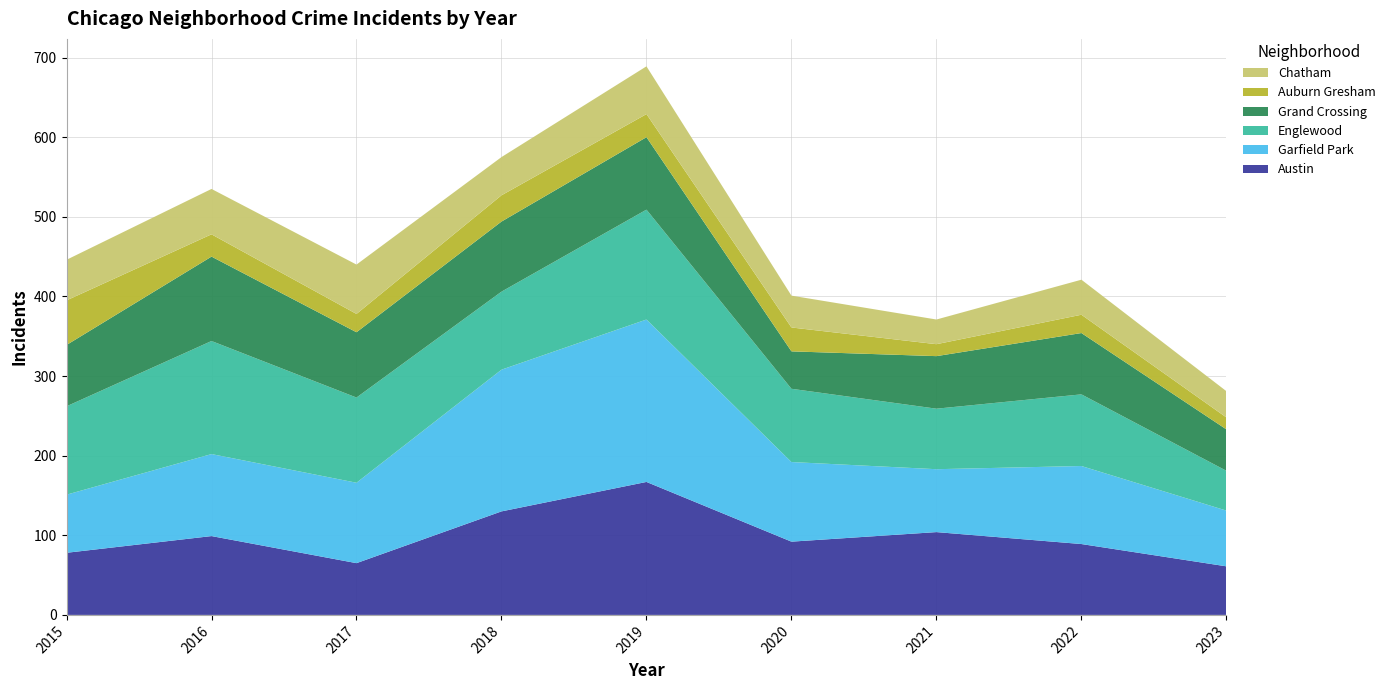

Reading left to right, transcribe all the data shown in this chart.

Austin: 78	99	65	130	167	92	104	89	61
Garfield Park: 73	103	101	178	204	100	79	98	70
Englewood: 111	142	107	98	138	92	76	90	50
Grand Crossing: 77	106	82	88	91	47	66	77	52
Auburn Gresham: 56	28	23	33	29	30	15	23	15
Chatham: 51	57	62	48	60	40	31	44	33